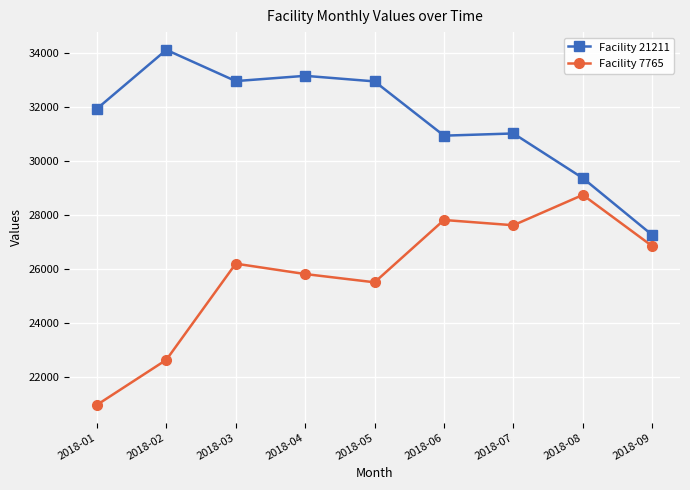

The value of Facility 7765 at 2018-09 is 26852.2. True or false?

True